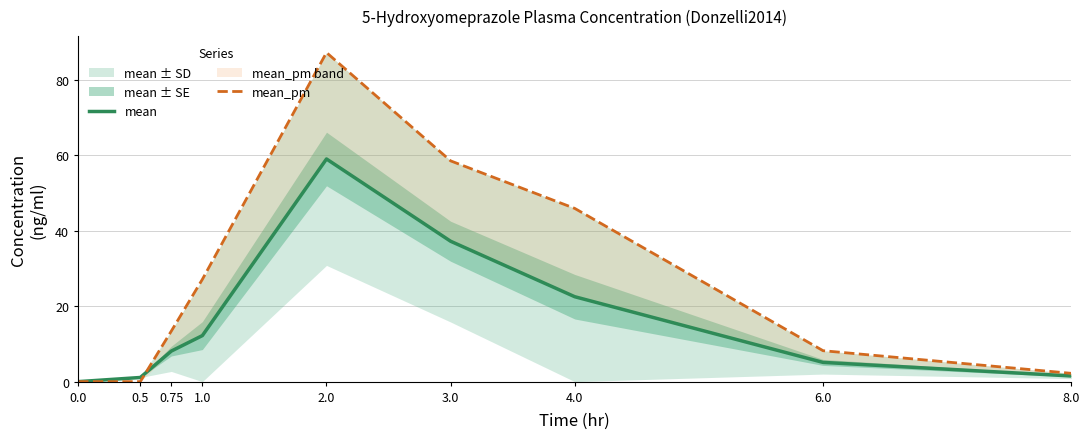

Reading right to left, transcribe all the data shown in this chart.

mean: 1.5	5.1	22.5	37.2	59.0	12.2	8.1	1.1	0.0
mean_pm: 2.2	8.2	45.9	58.5	87.2	27.1	13.4	0.0	0.0